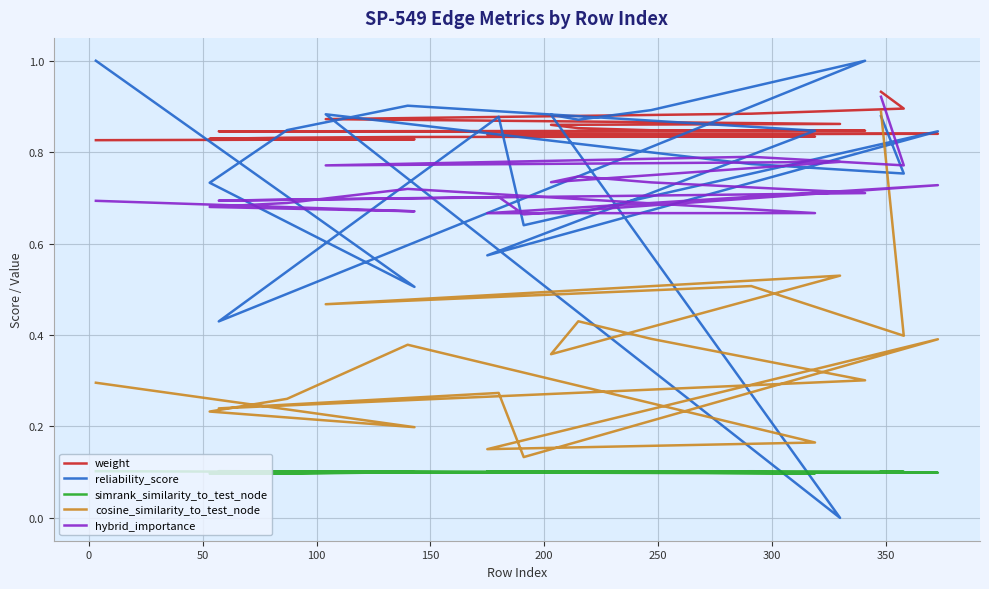

Does the chart display data point markers on the line(s)?

No